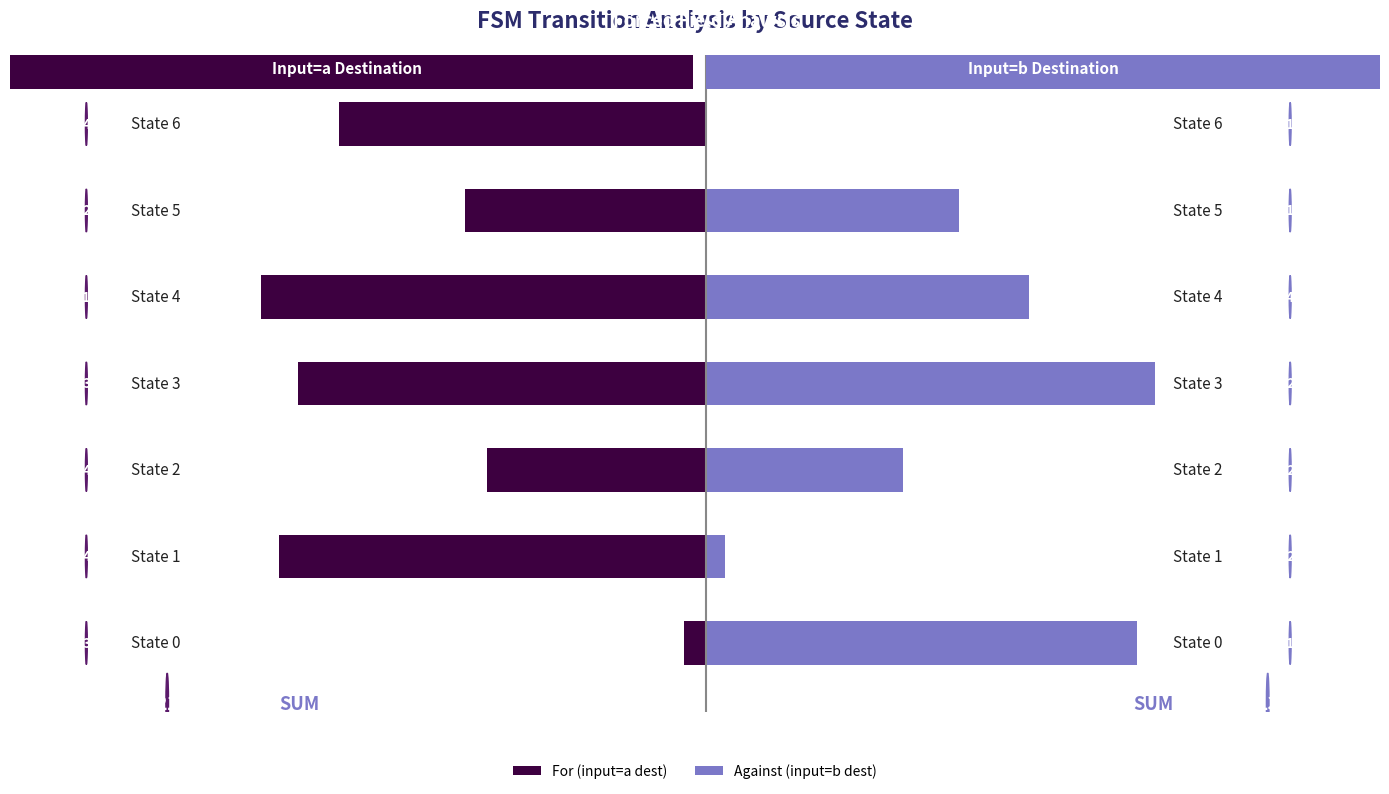

Reading left to right, extract all data points from this chart.

For (input=a dest): −200=-6	−150=-115	−100=-59	−50=-110	0=-120	50=-65	100=-99
Against (input=b dest): −200=116	−150=5	−100=53	−50=121	0=87	50=68	100=0